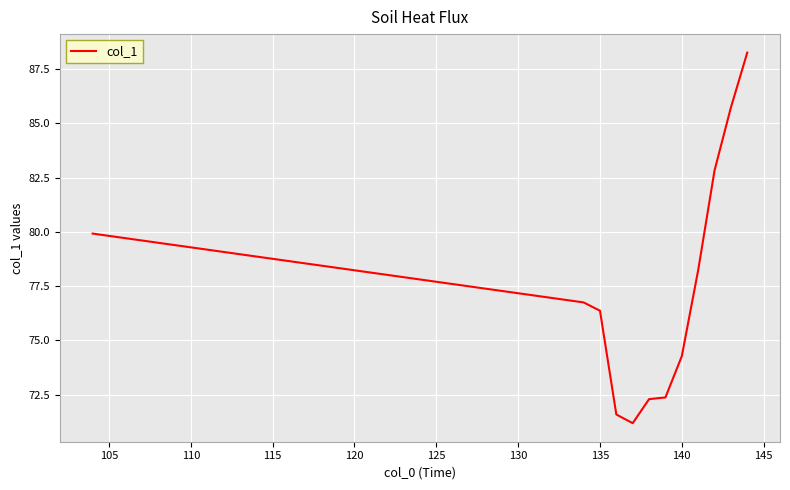

What is the maximum value shown in the chart?

88.3